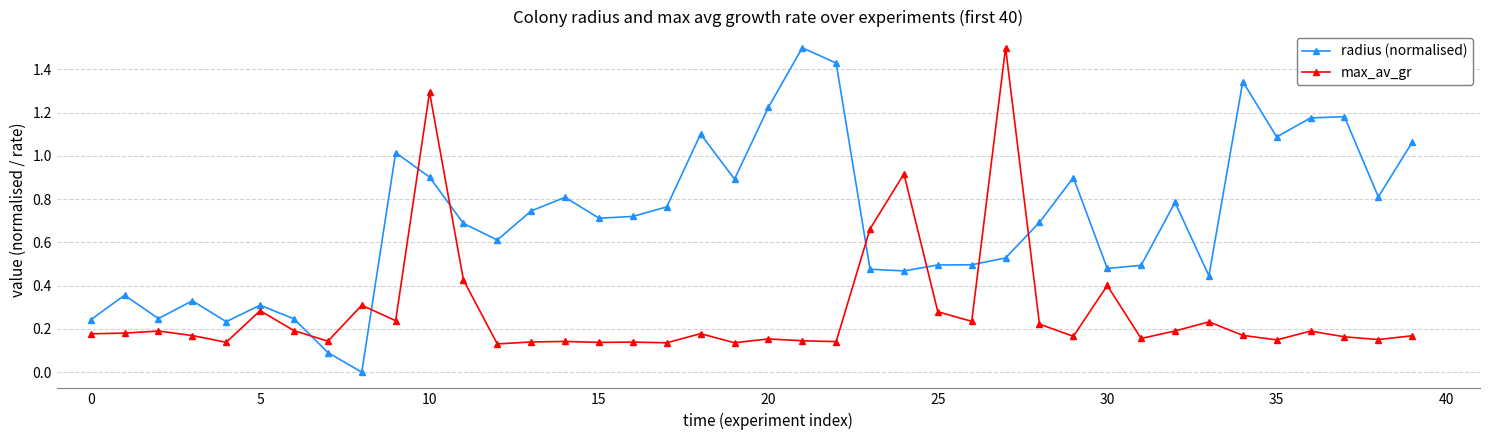

How many intersections are there between radius (normalised) and max_av_gr?

8